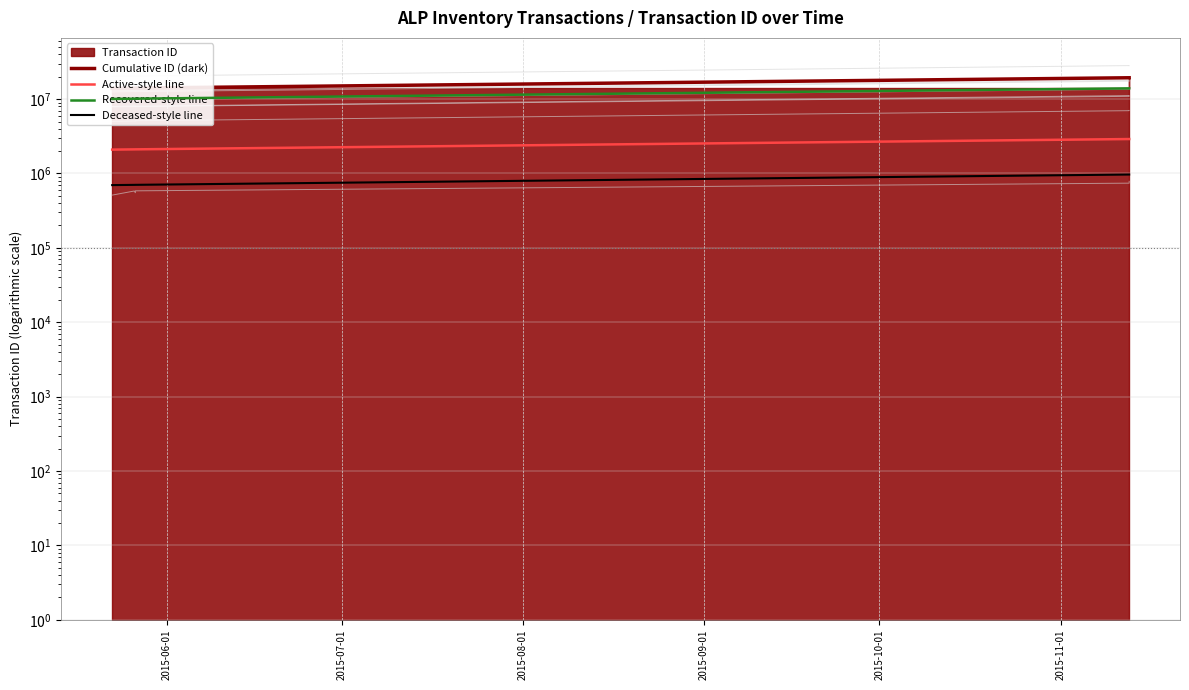

What is the difference between the maximum and minimum values in the Deceased-style line series?

270349.3